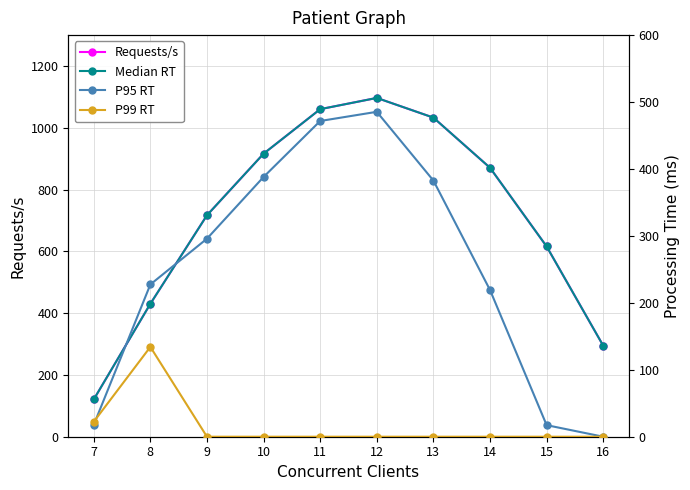

Does the chart have visible grid lines?

Yes